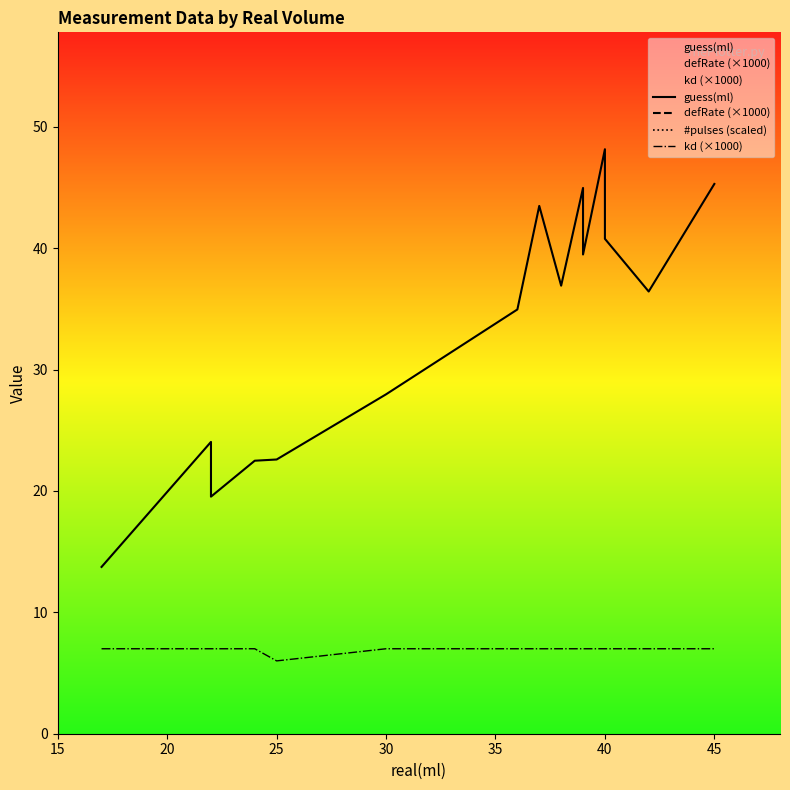

List the series in order of their peak value, lowest first.

kd (×1000), guess(ml), defRate (×1000), #pulses (scaled)